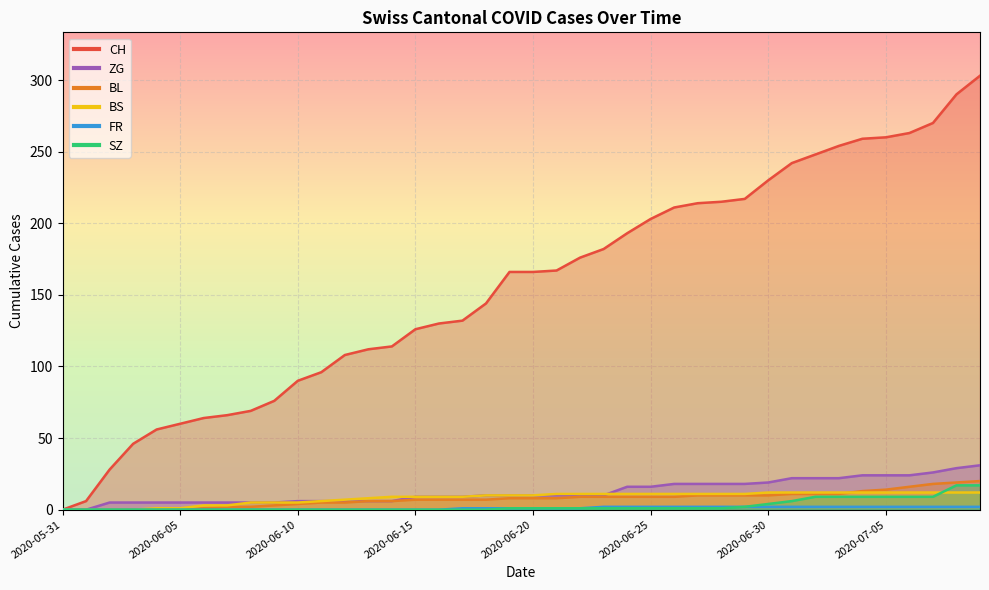

How many data points does each series have?

40